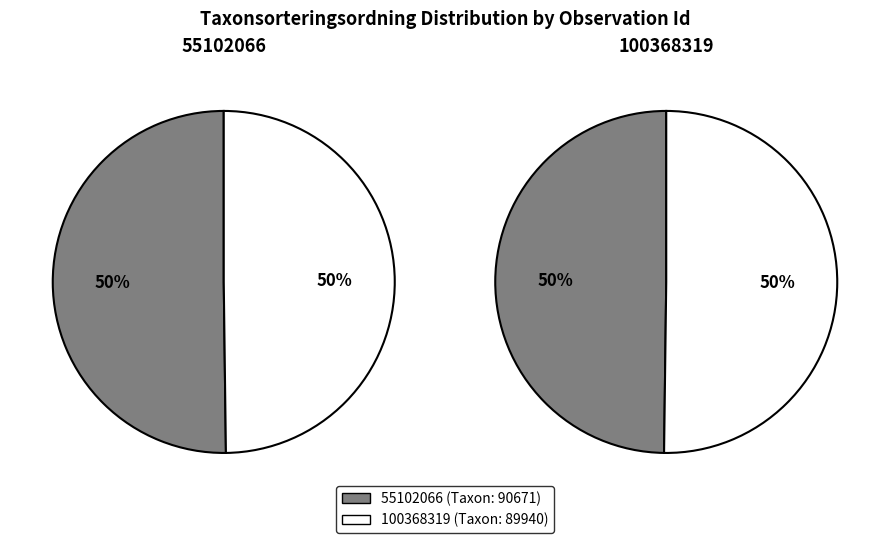

The 55102066 slice represents 50% of the pie. True or false?

True